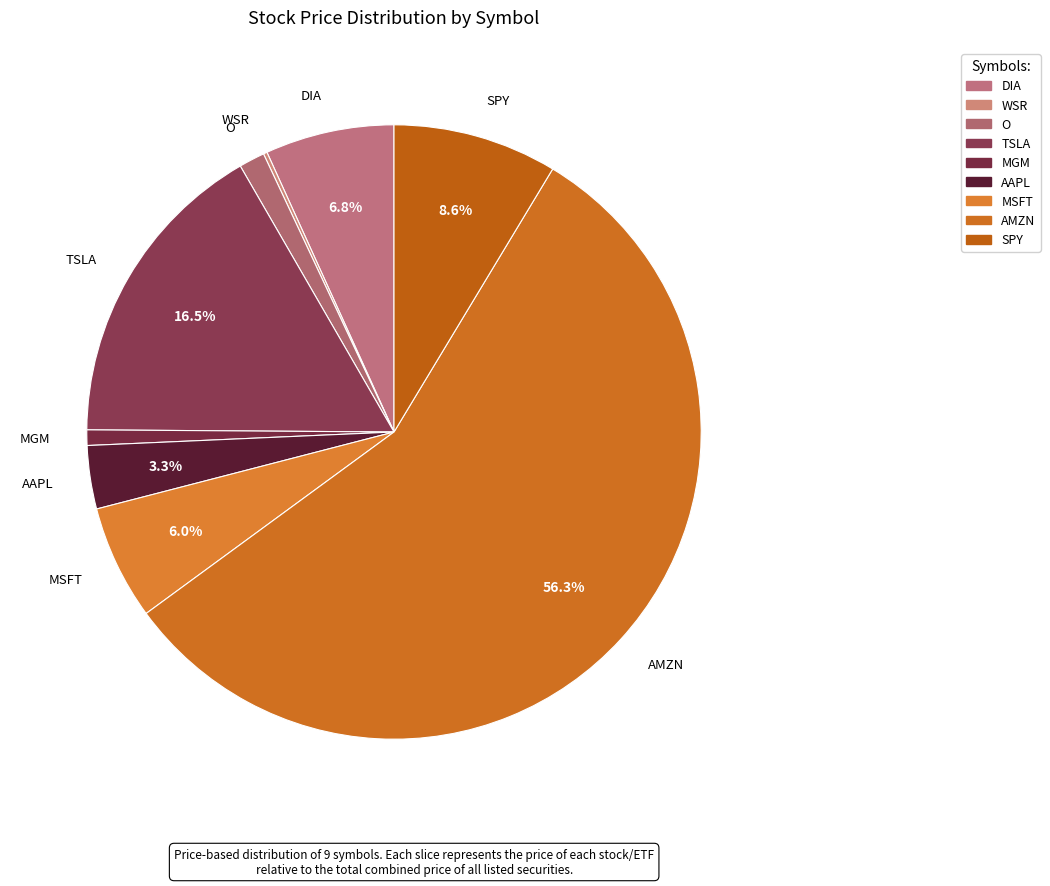

True or false: DIA accounts for 19% of the total.

False